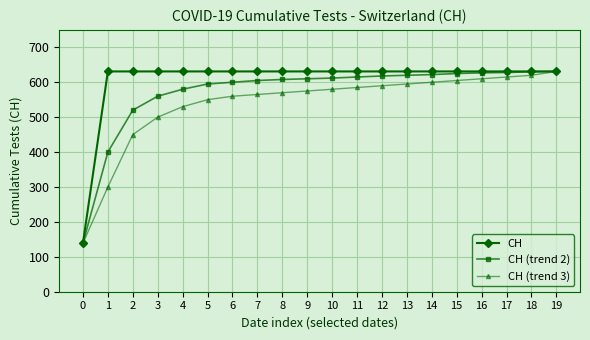

What is the greatest value displayed?

631